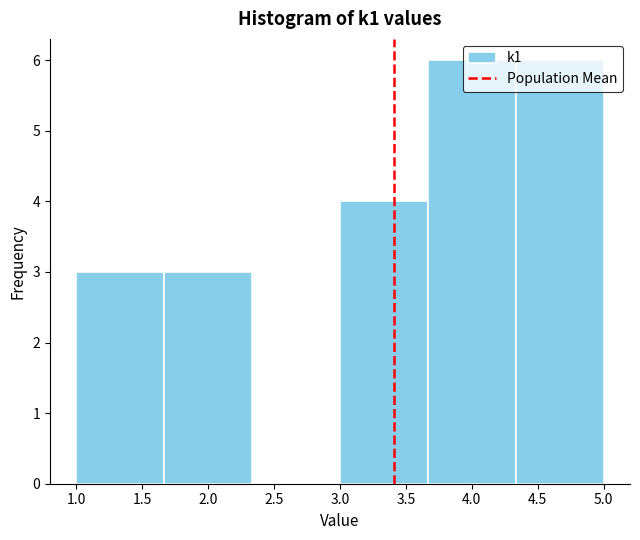

Reading left to right, list every bar in this chart as the range it spans on the x-axis followed by its height. Neither the bar edges nor the heights are printed on the chart, so give them approximately, as read against the axes.

1.00 to 1.65: 3
1.65 to 2.35: 3
2.35 to 3.00: 0
3.00 to 3.65: 4
3.65 to 4.35: 6
4.35 to 5.00: 6